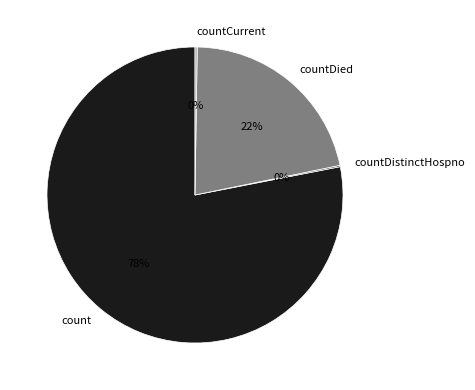

The count slice represents 85% of the pie. True or false?

False